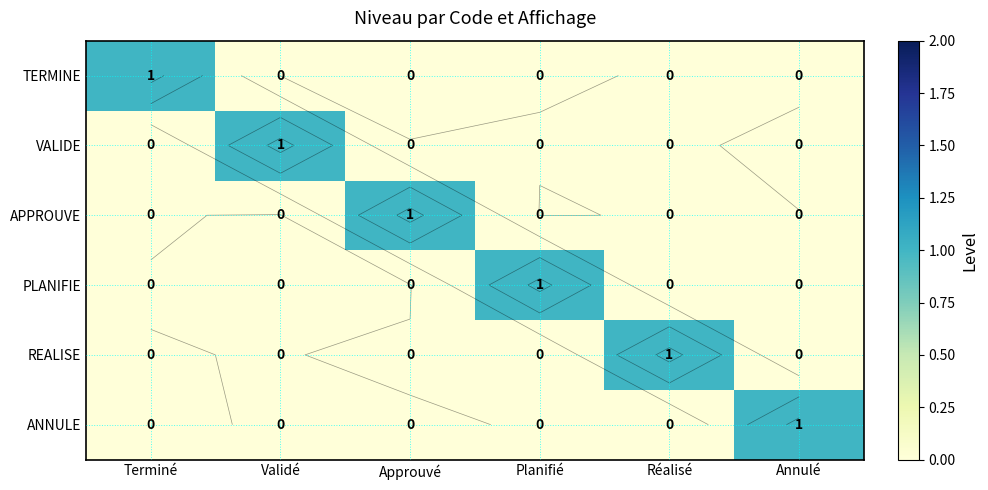

True or false: REALISE has a value of -1 at Approuvé.

False